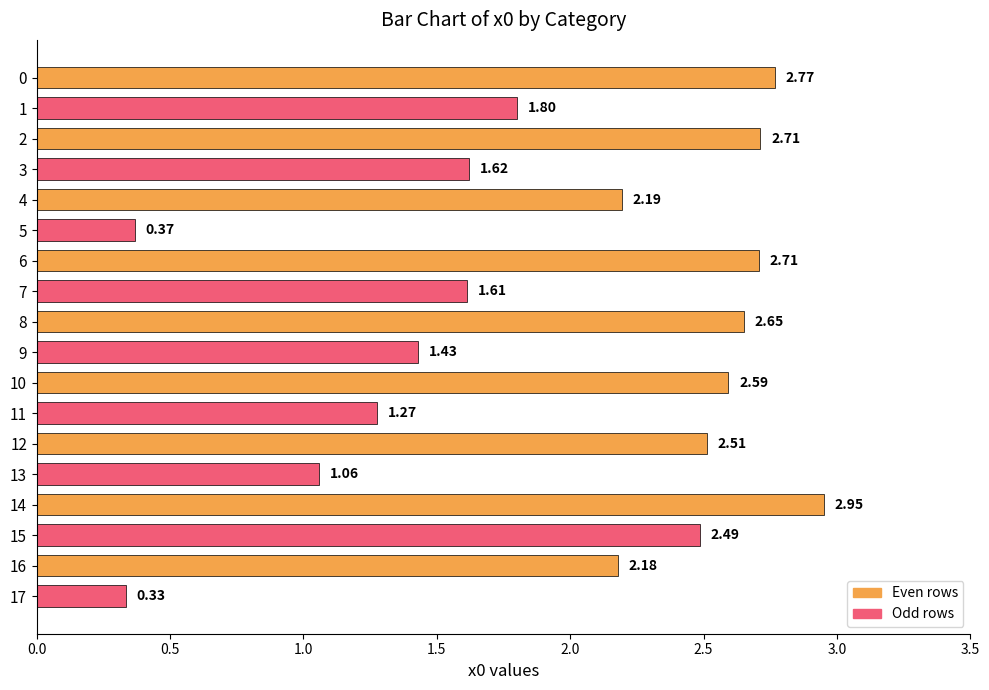

What is the sum of all values?

35.3